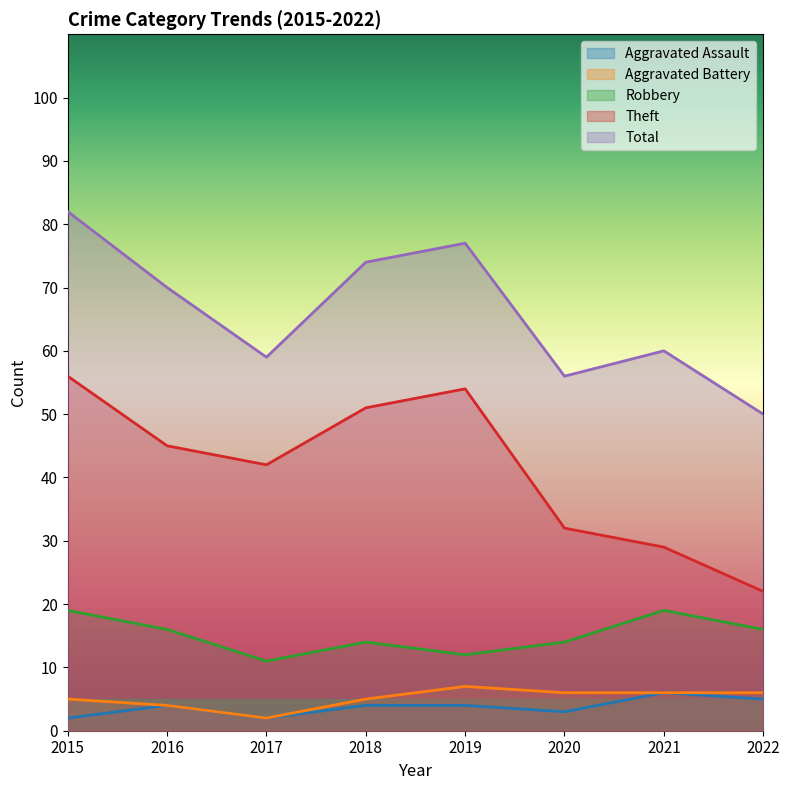

At how many categories does at least one series exceed 65?

4